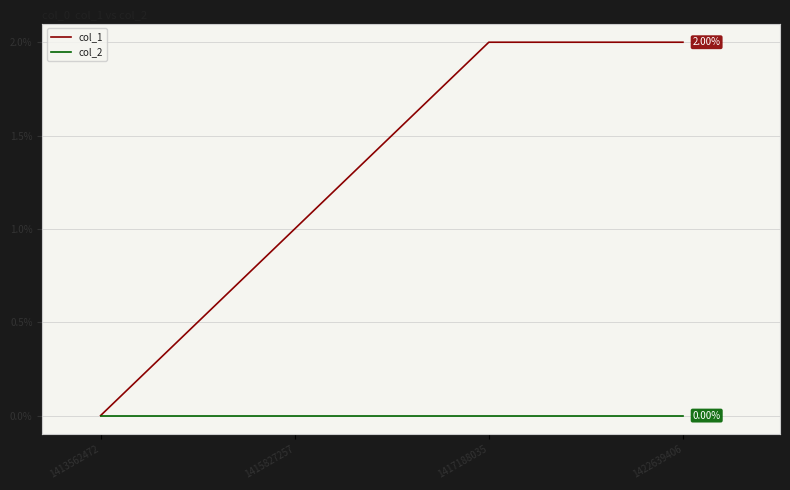

Between 1413562472 and 1417188035, which series saw the biggest shift?

col_1